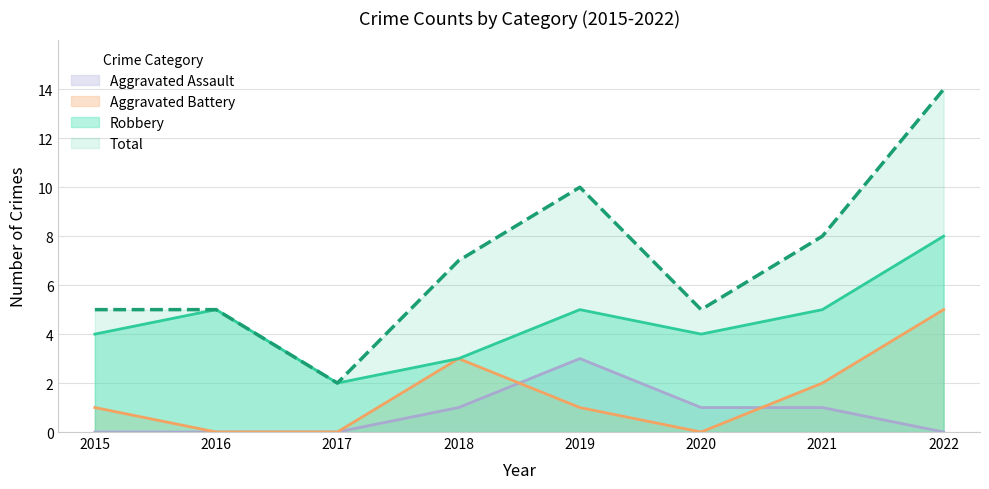

Reading left to right, extract all data points from this chart.

Aggravated Assault: 0	0	0	1	3	1	1	0
Aggravated Battery: 1	0	0	3	1	0	2	5
Robbery: 4	5	2	3	5	4	5	8
Total: 5	5	2	7	10	5	8	14